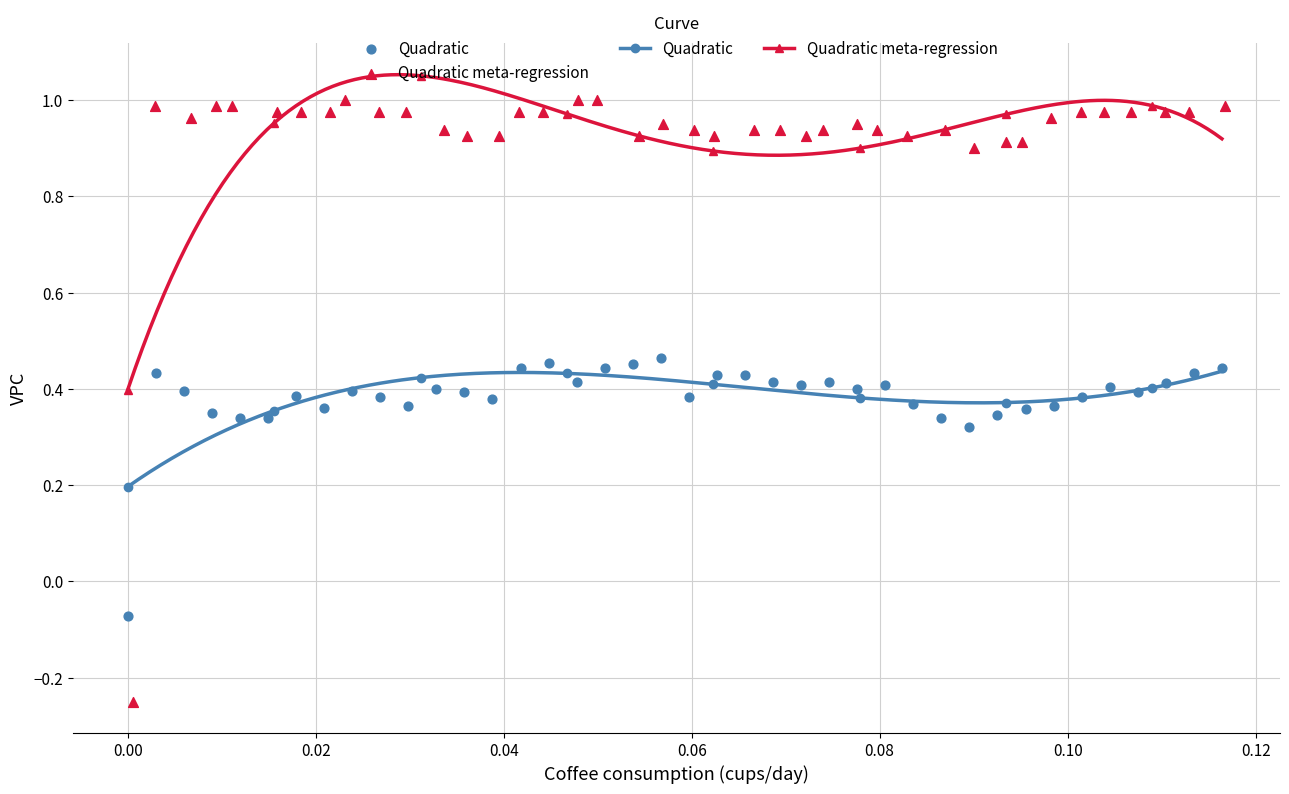

Which series contains the lowest Y value?

Quadratic meta-regression